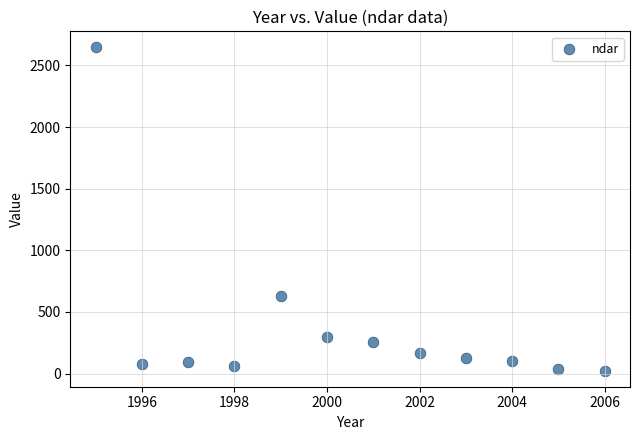

What is the range of Y values (max minus min)?

2622